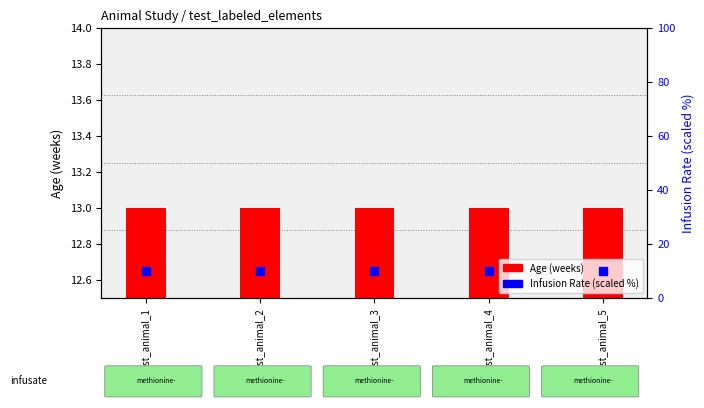

Which series reaches the minimum Y coordinate?

Infusion Rate (scaled %)